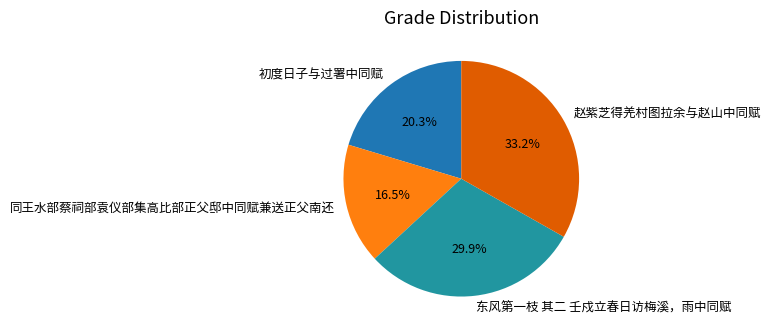

Between 初度日子与过署中同赋 and 同王水部蔡祠部袁仪部集高比部正父邸中同赋兼送正父南还, which is larger?

初度日子与过署中同赋